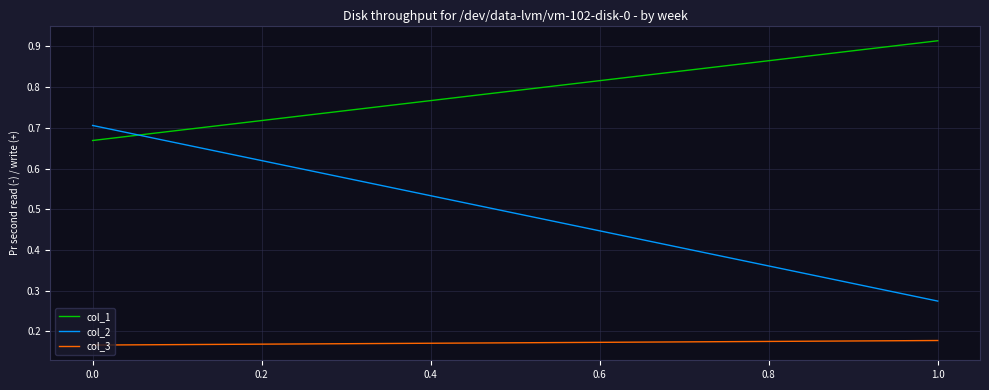

Is this an area chart (filled region under the line)?

No